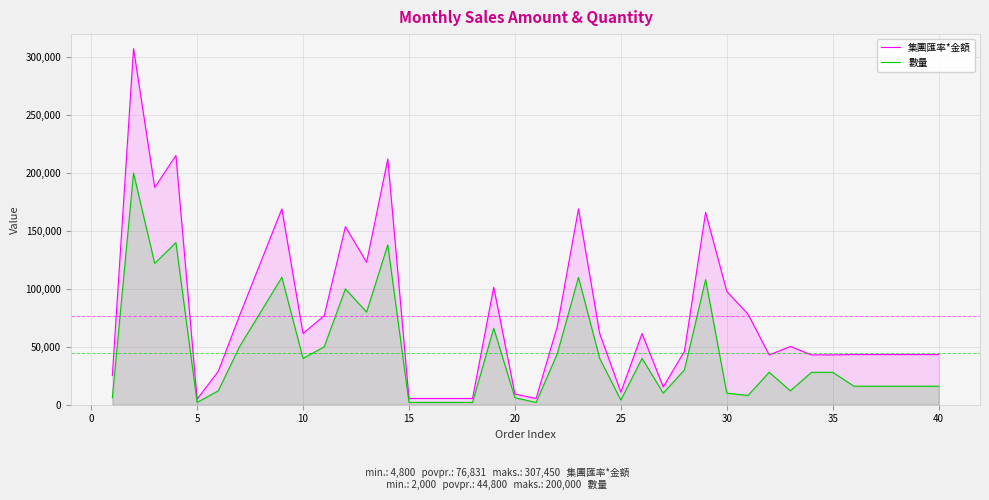

What is the value of the 數量 point at the 11th from the left?

50000.0